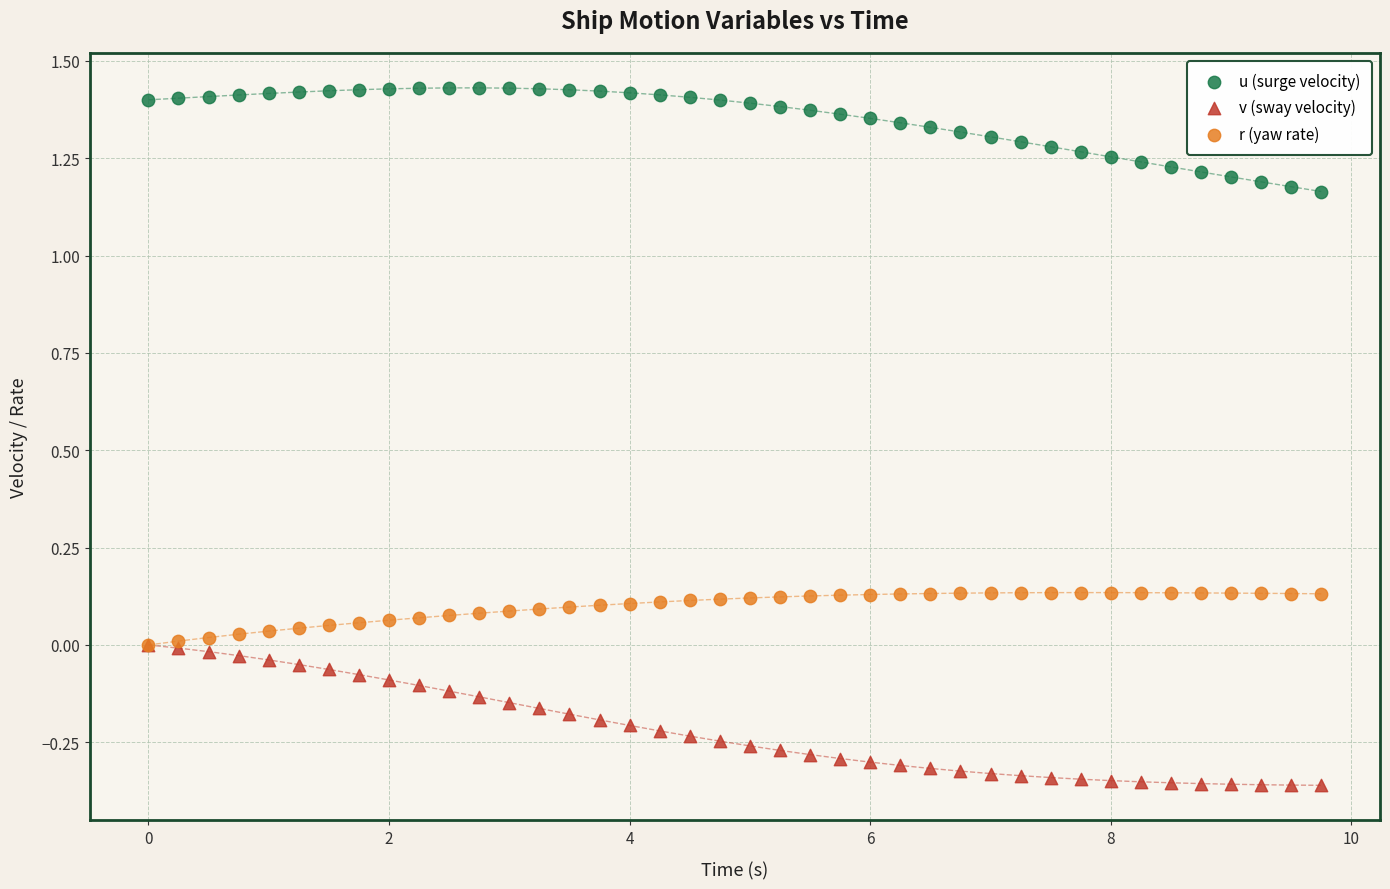

What are all the series names shown in the legend?

u (surge velocity), v (sway velocity), r (yaw rate)